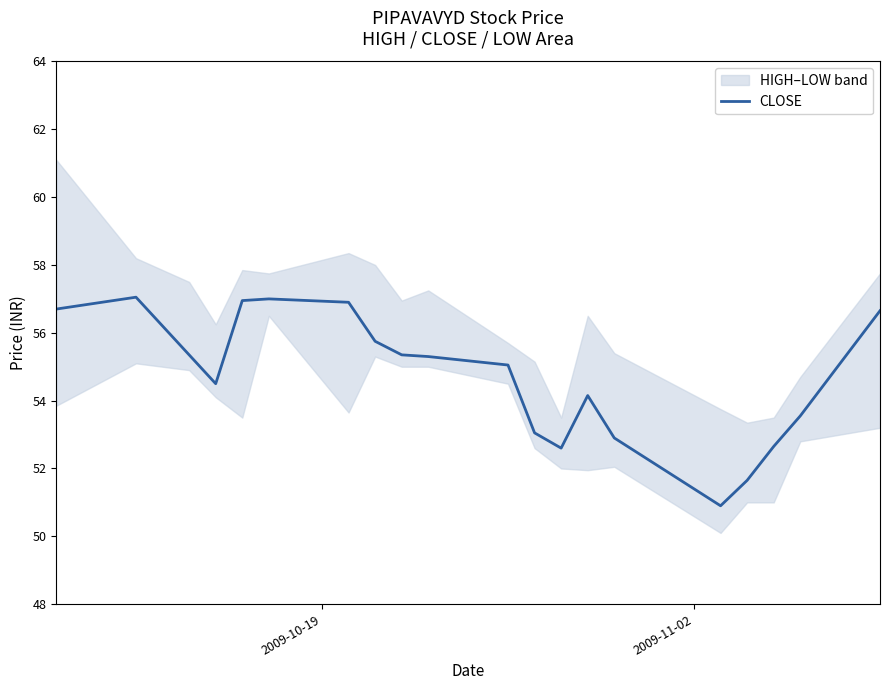

Is it true that the value at 18 is 80.3?

False